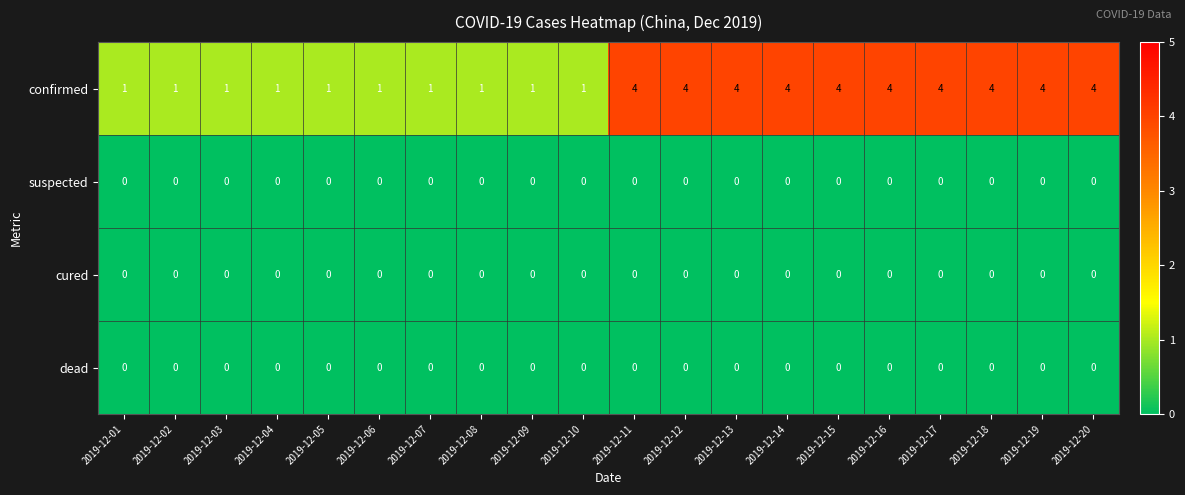

Which series has the largest range (max minus min)?

confirmed